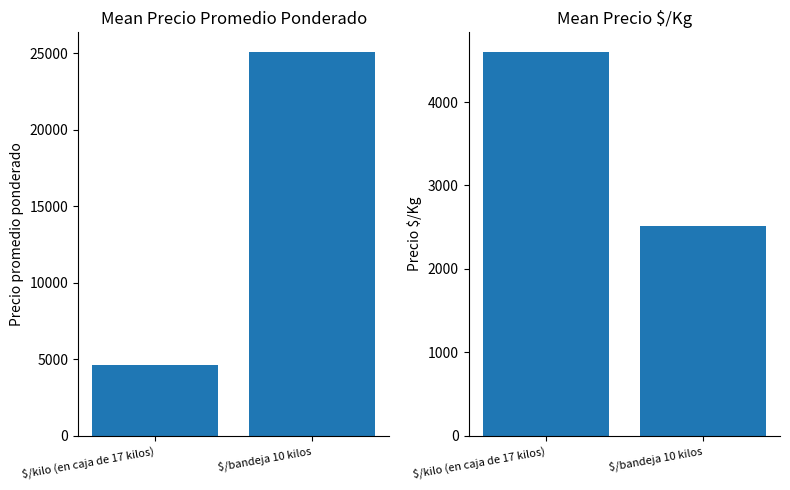

Reading right to left, extract all data points from this chart.

Precio promedio ponderado: $/bandeja 10 kilos=25095.6	$/kilo (en caja de 17 kilos)=4605.0
Precio $/Kg: $/bandeja 10 kilos=2509.6	$/kilo (en caja de 17 kilos)=4605.0